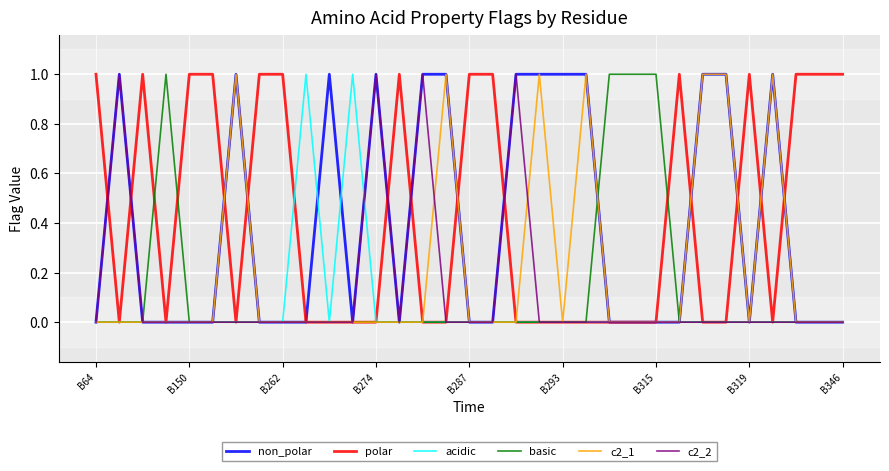

What are all the series names shown in the legend?

non_polar, polar, acidic, basic, c2_1, c2_2